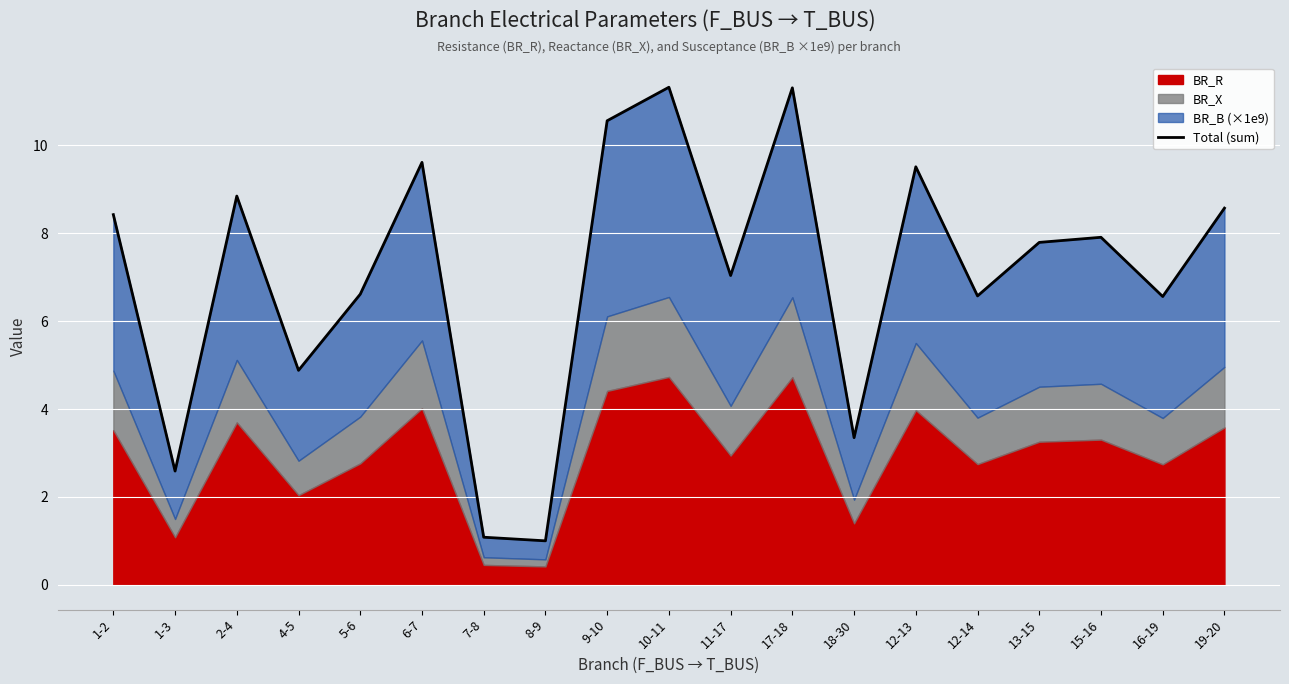

What is the value of the 16th point from the left?

7.8